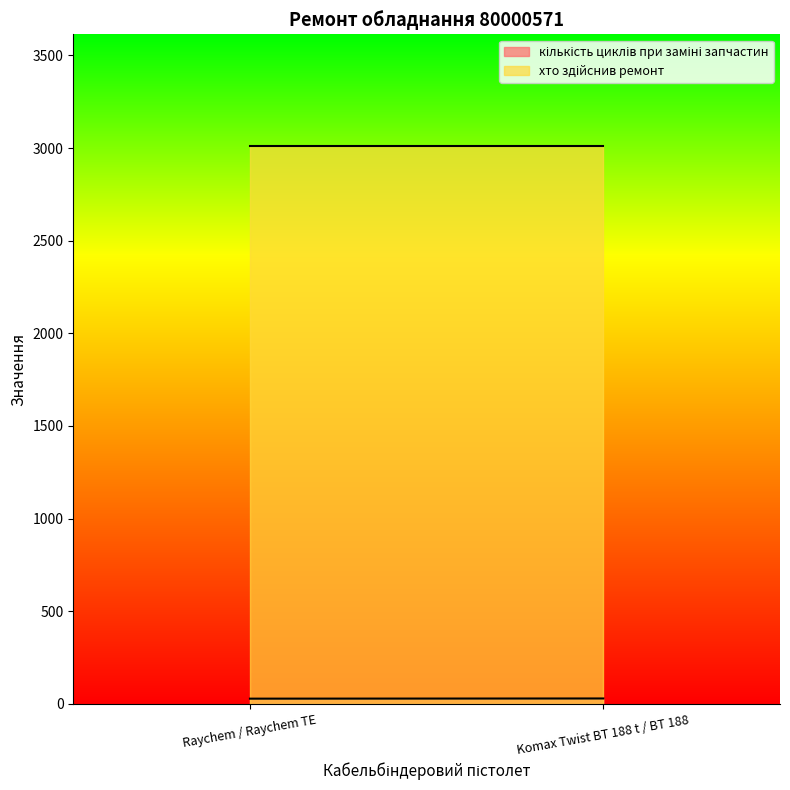

What is the lowest value of the хто здійснив ремонт series?

3012